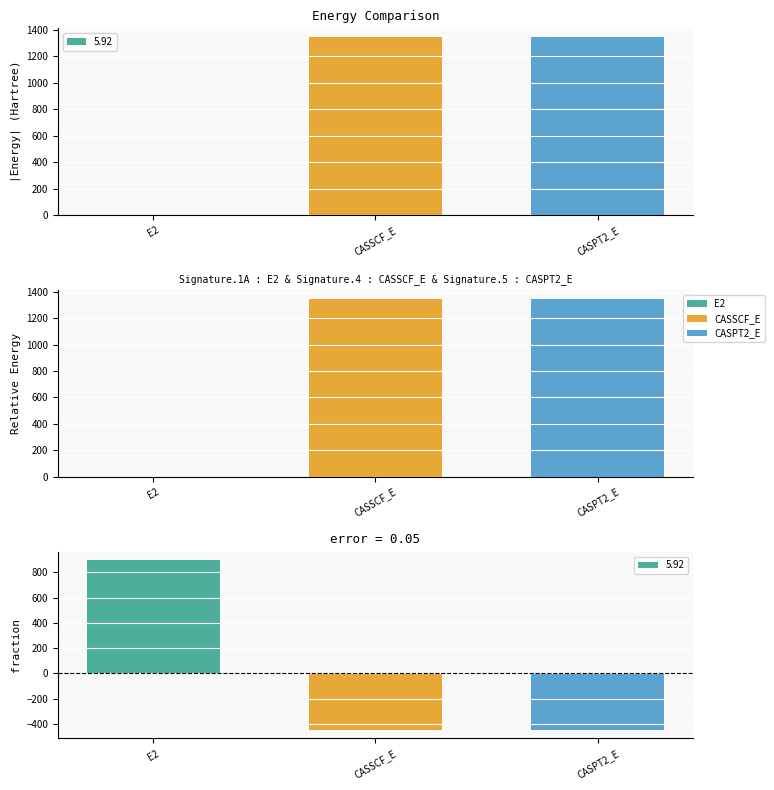

What is the value of the 2nd bar from the left?

1345.1